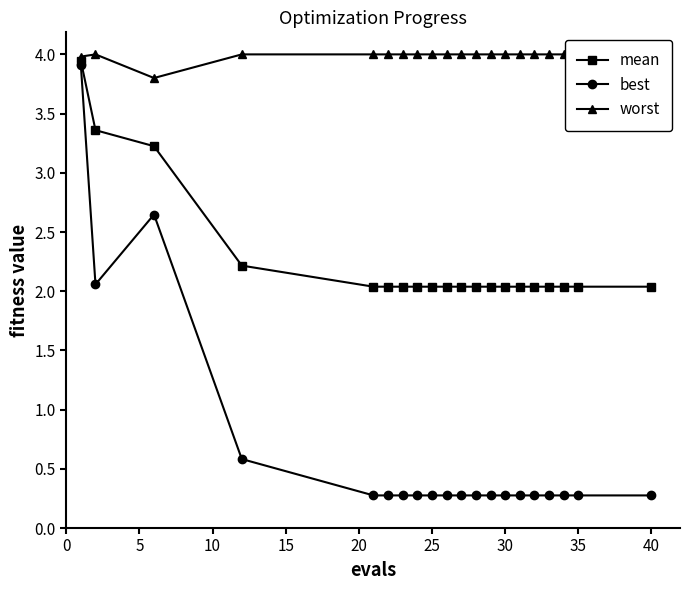

What is the maximum value shown in the chart?

4.0